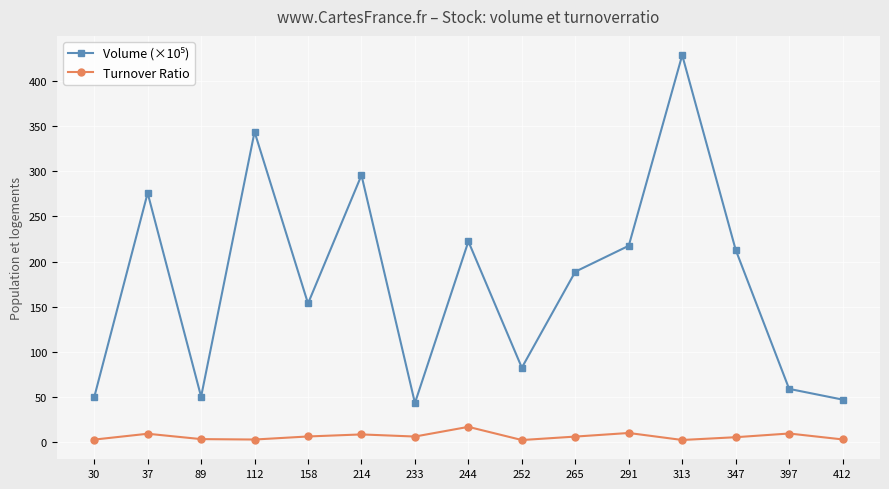

What is the sum of all Turnover Ratio values?

99.4